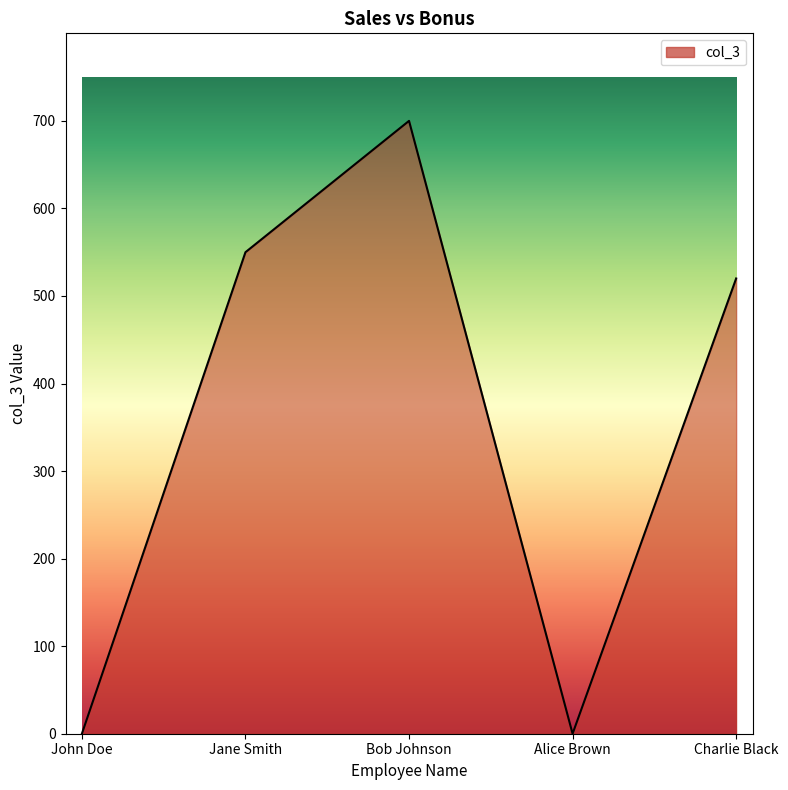

What position from the left is Charlie Black?

5